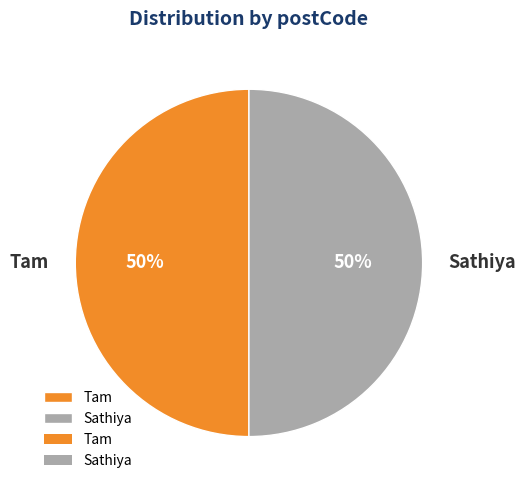

Approximately how many times larger is the value at Sathiya compared to Tam?

1.0